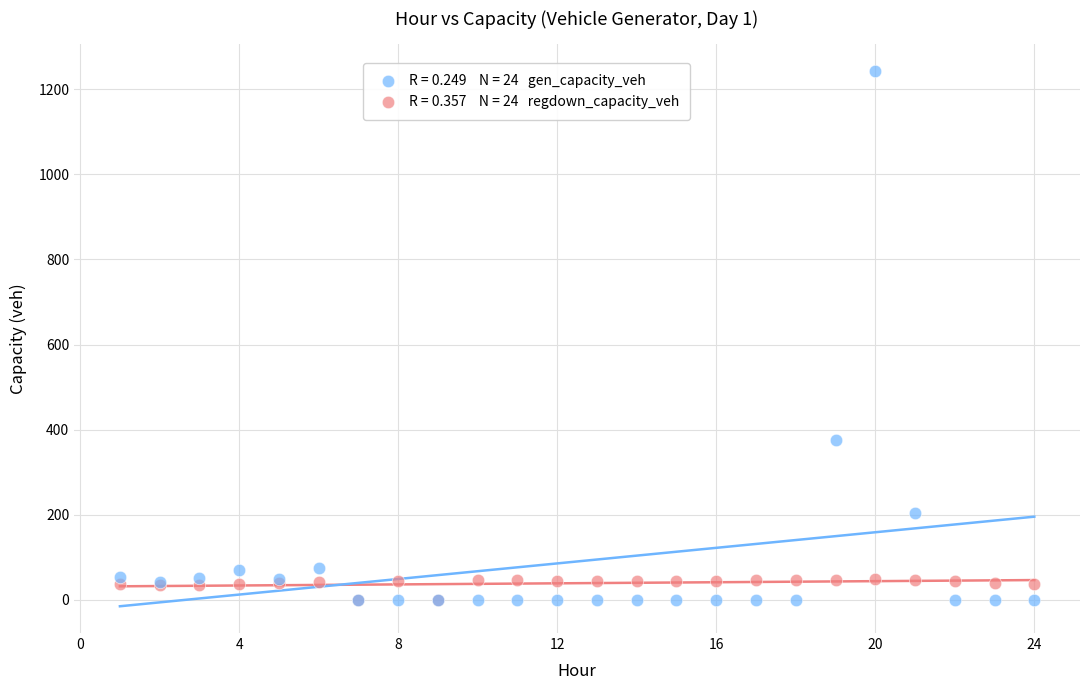

Across all series, what Y value is closest to 621?

375.3